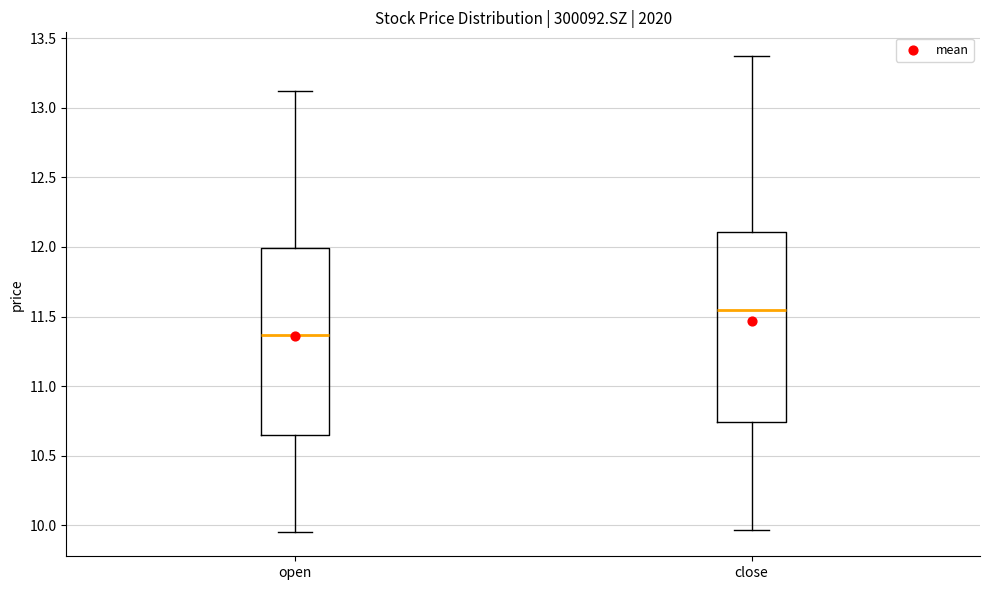

Which box's median line is the lowest?

open